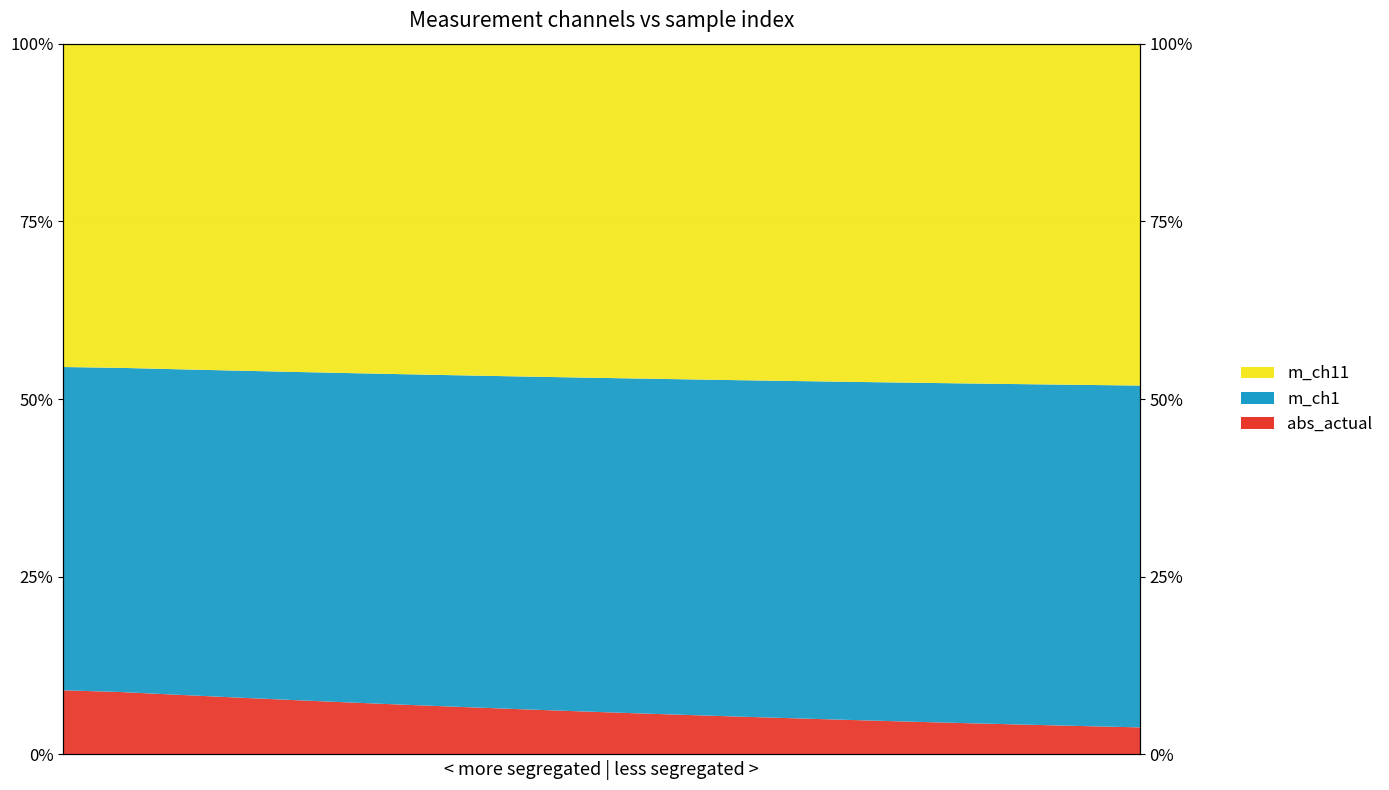

The value of m_ch11 at 0 is 2.9. True or false?

False